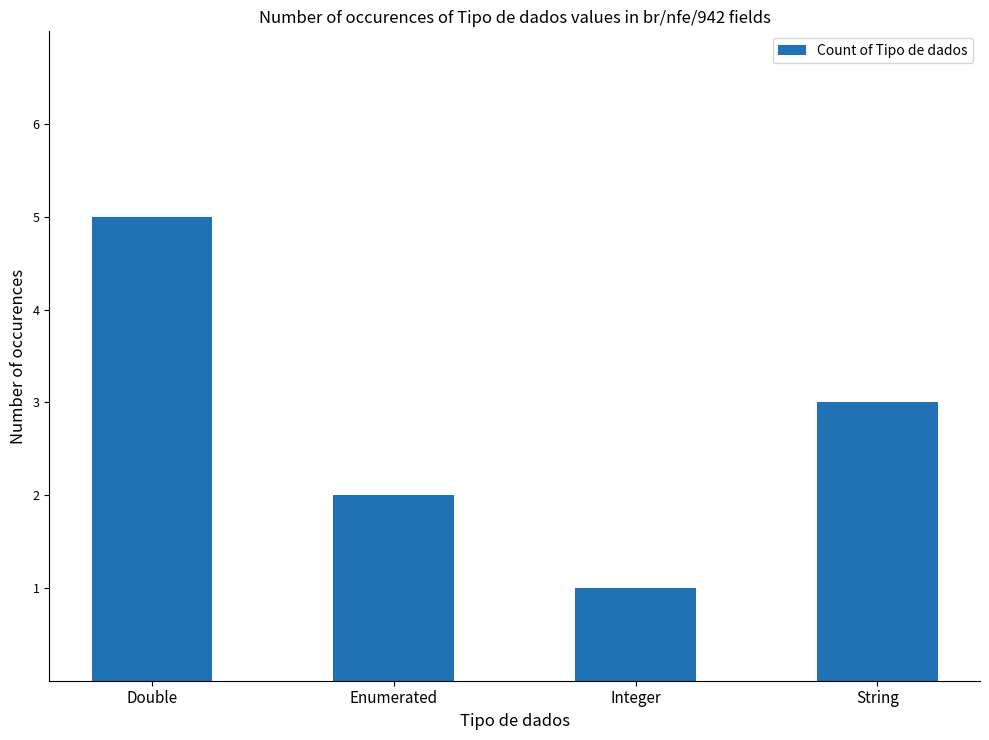

List the labels in order of value, largest first.

Double, String, Enumerated, Integer